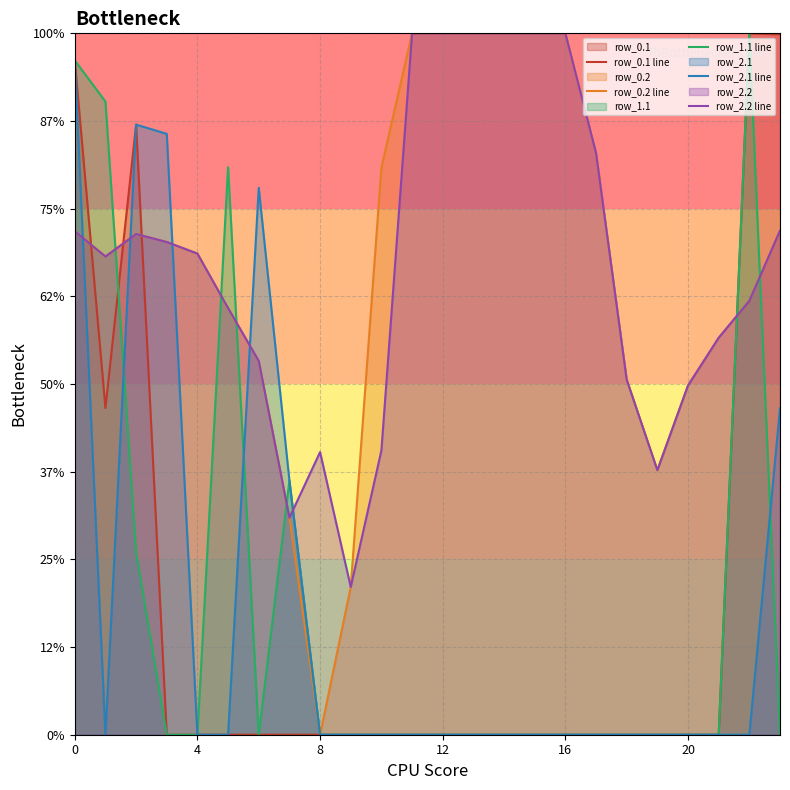

Does the chart display data point markers on the line(s)?

No